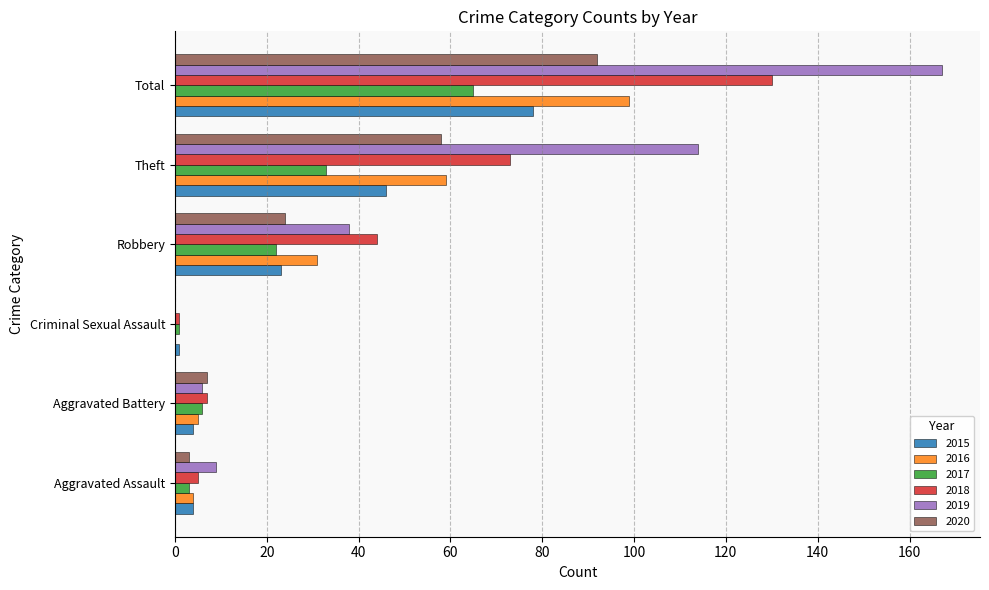

What is the greatest value displayed?

167